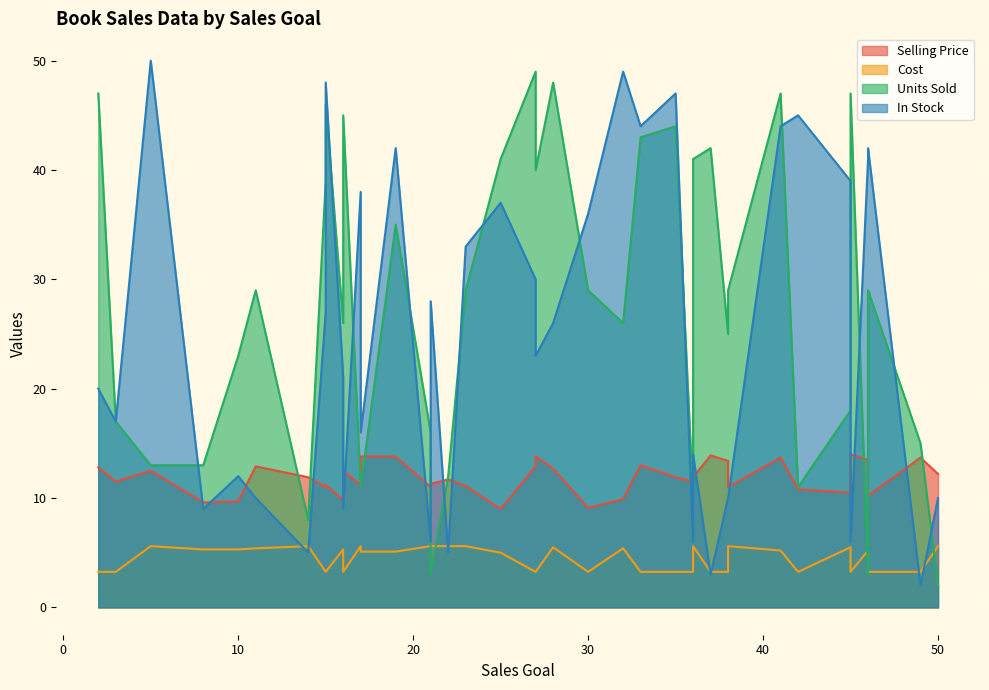

Rank the series at 41 from highest to lowest value.

Units Sold, In Stock, Selling Price, Cost